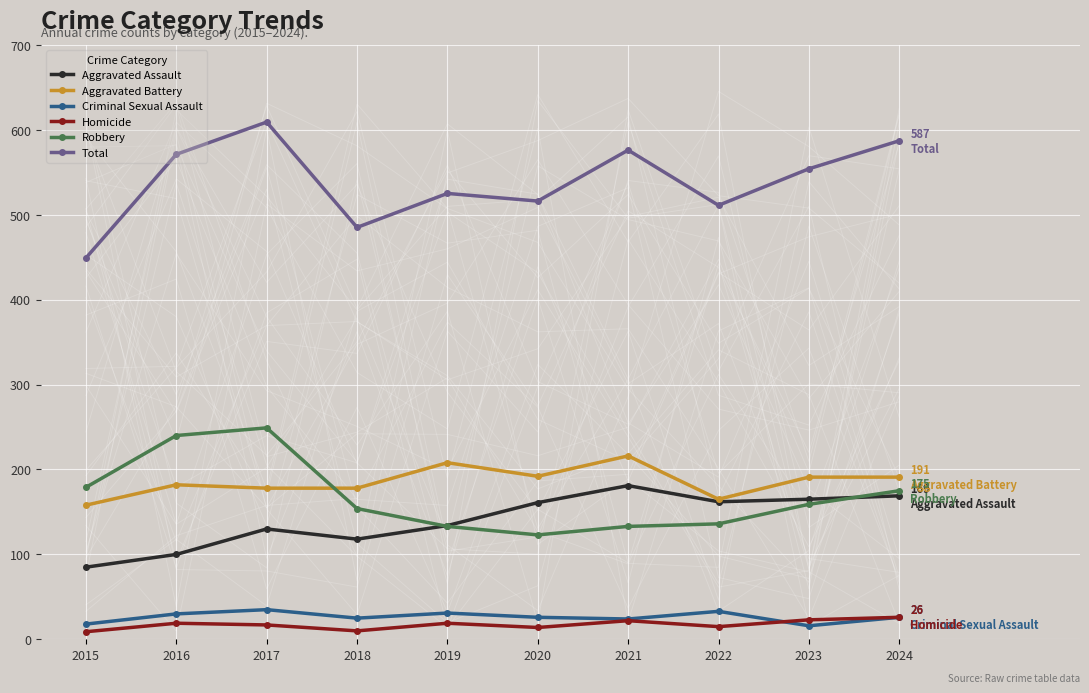

True or false: Total and Aggravated Assault cross at least once.

False